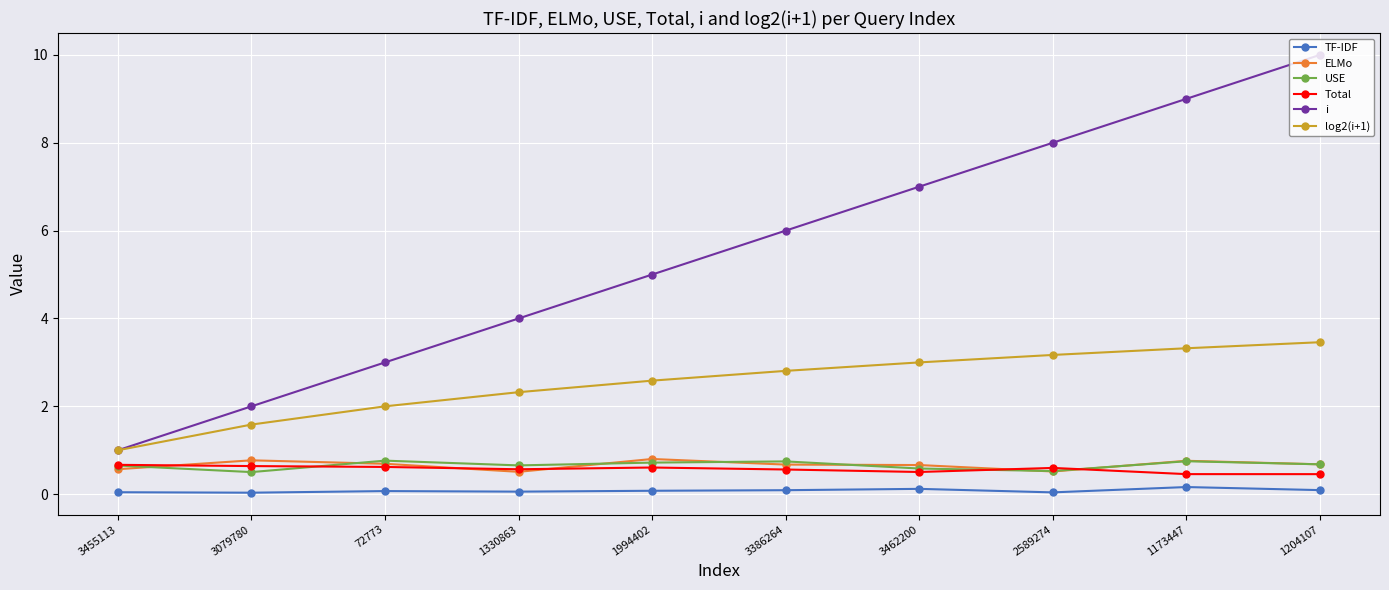

What is the label of the 5th point from the right?

3386264